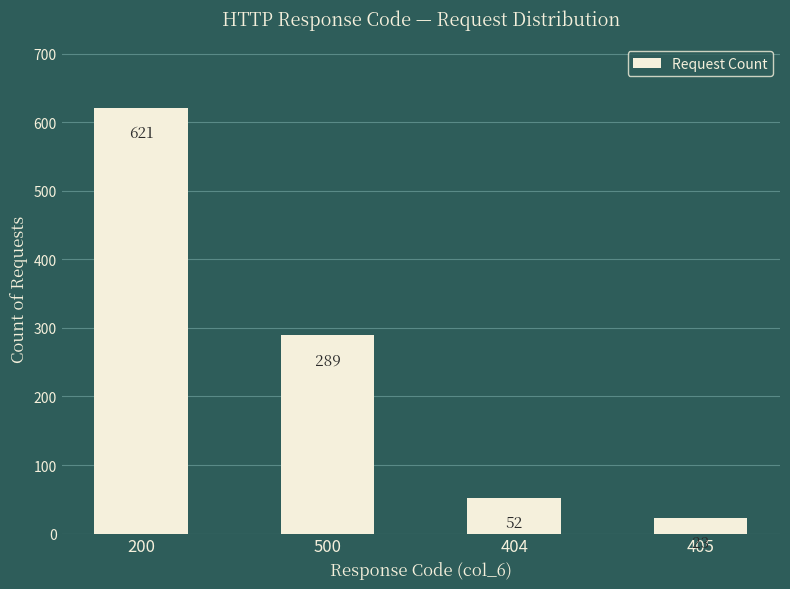

Rank the categories by value from lowest to highest.

405, 404, 500, 200